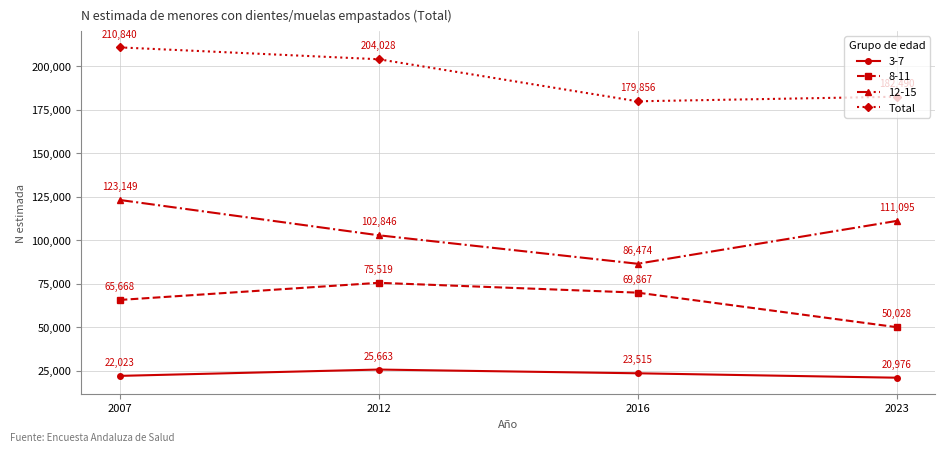

What is the maximum value shown in the chart?

210840